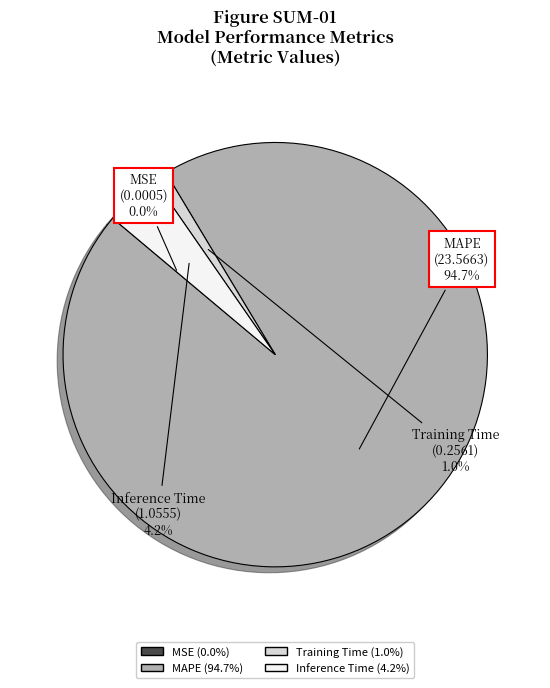

What is the majority slice?

MAPE